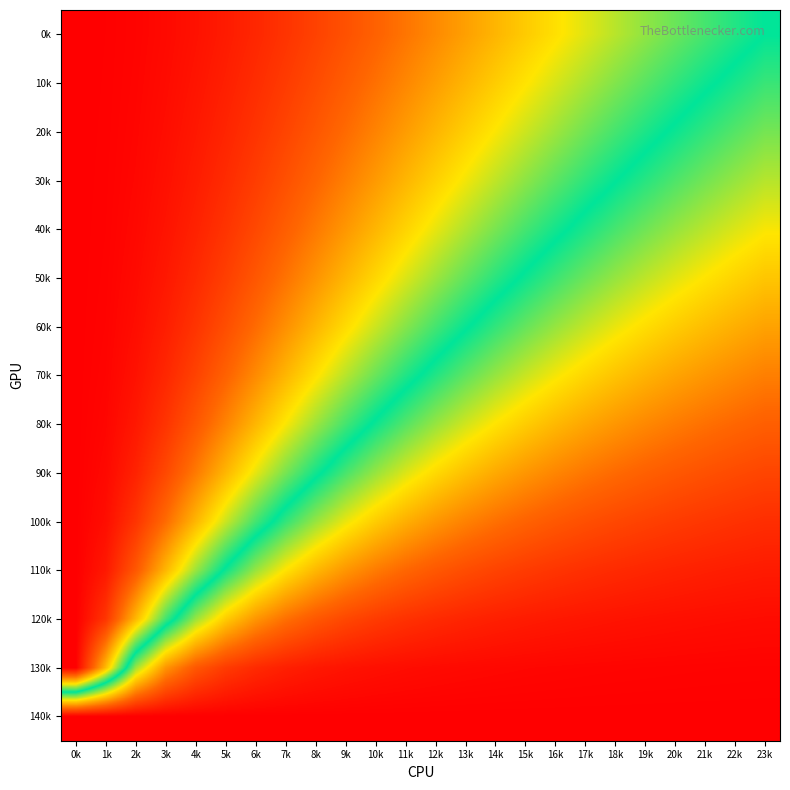

Which label corresponds to the smallest value in the chart?

0k